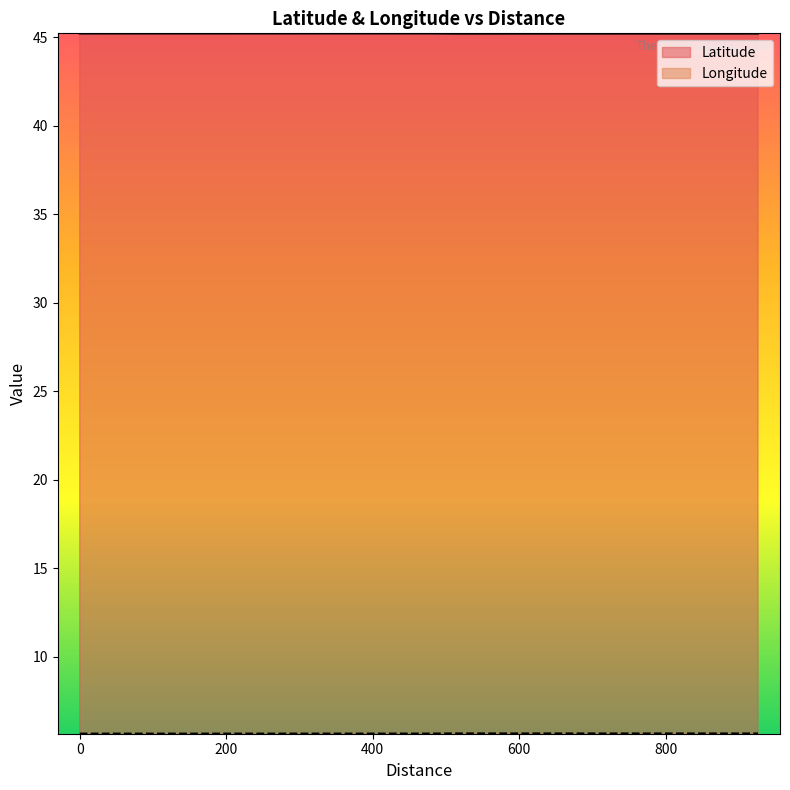

What is the average value?

5.7